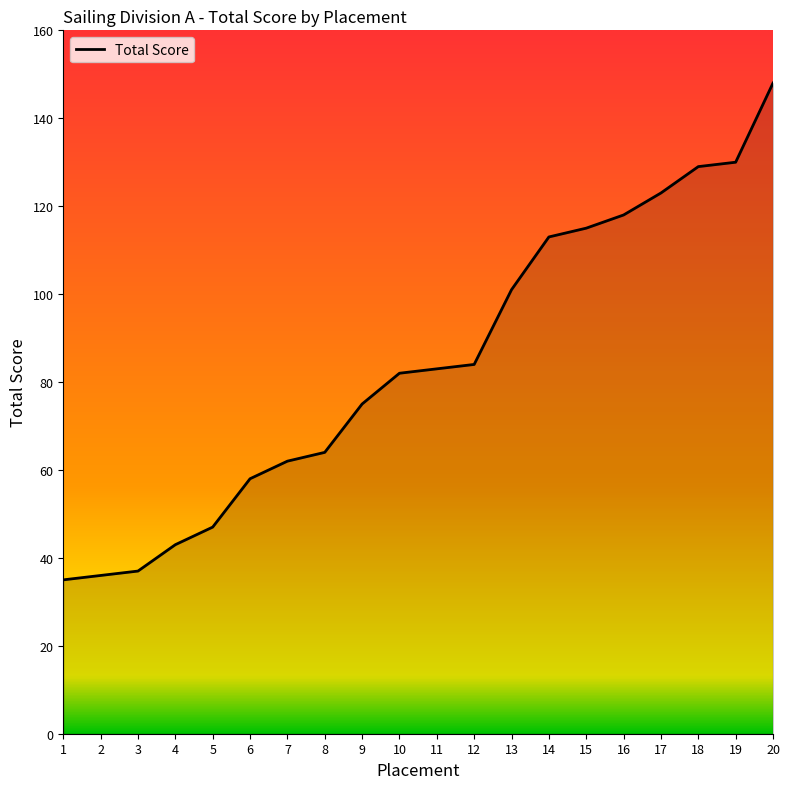

What is the difference between the maximum and minimum values?

113